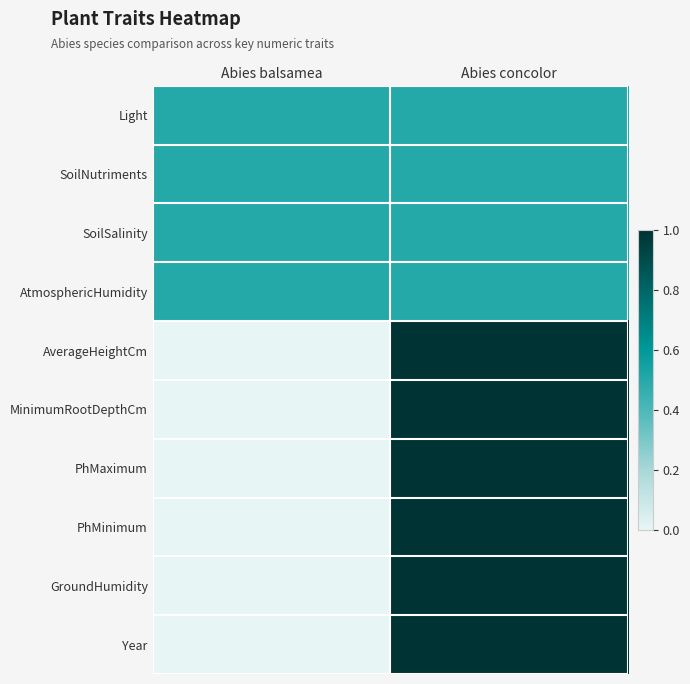

Reading left to right, what are all the values shown in this chart?

Light: Abies balsamea=0.5	Abies concolor=0.5
SoilNutriments: Abies balsamea=0.5	Abies concolor=0.5
SoilSalinity: Abies balsamea=0.5	Abies concolor=0.5
AtmosphericHumidity: Abies balsamea=0.5	Abies concolor=0.5
AverageHeightCm: Abies balsamea=0.0	Abies concolor=1.0
MinimumRootDepthCm: Abies balsamea=0.0	Abies concolor=1.0
PhMaximum: Abies balsamea=0.0	Abies concolor=1.0
PhMinimum: Abies balsamea=0.0	Abies concolor=1.0
GroundHumidity: Abies balsamea=0.0	Abies concolor=1.0
Year: Abies balsamea=0.0	Abies concolor=1.0